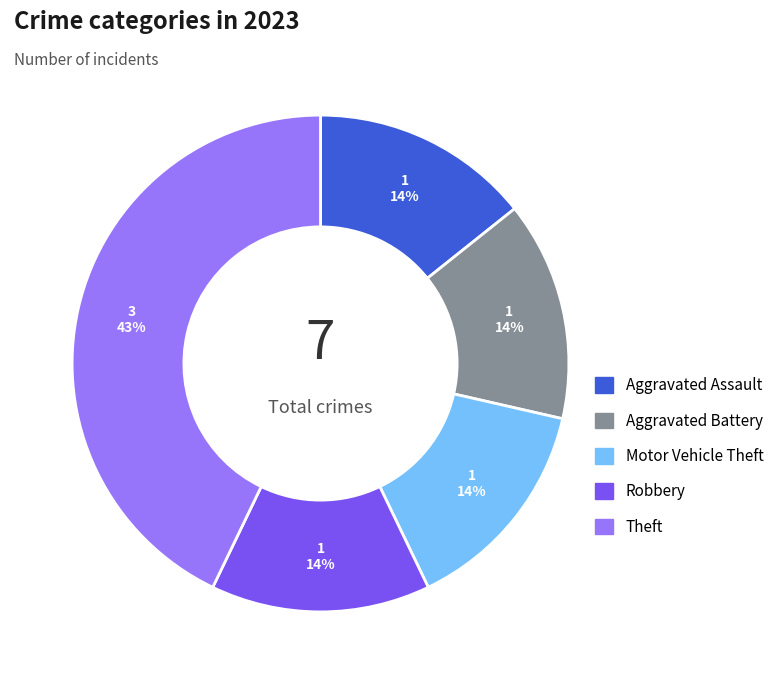

To the nearest percent, what is the average slice percentage?

20%